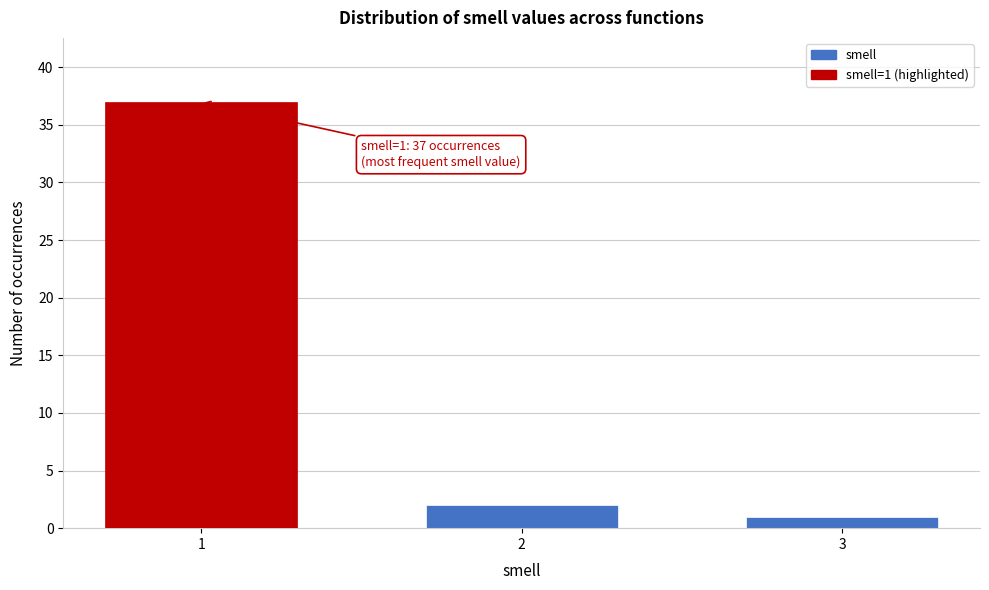

Reading left to right, transcribe all the data shown in this chart.

37	2	1